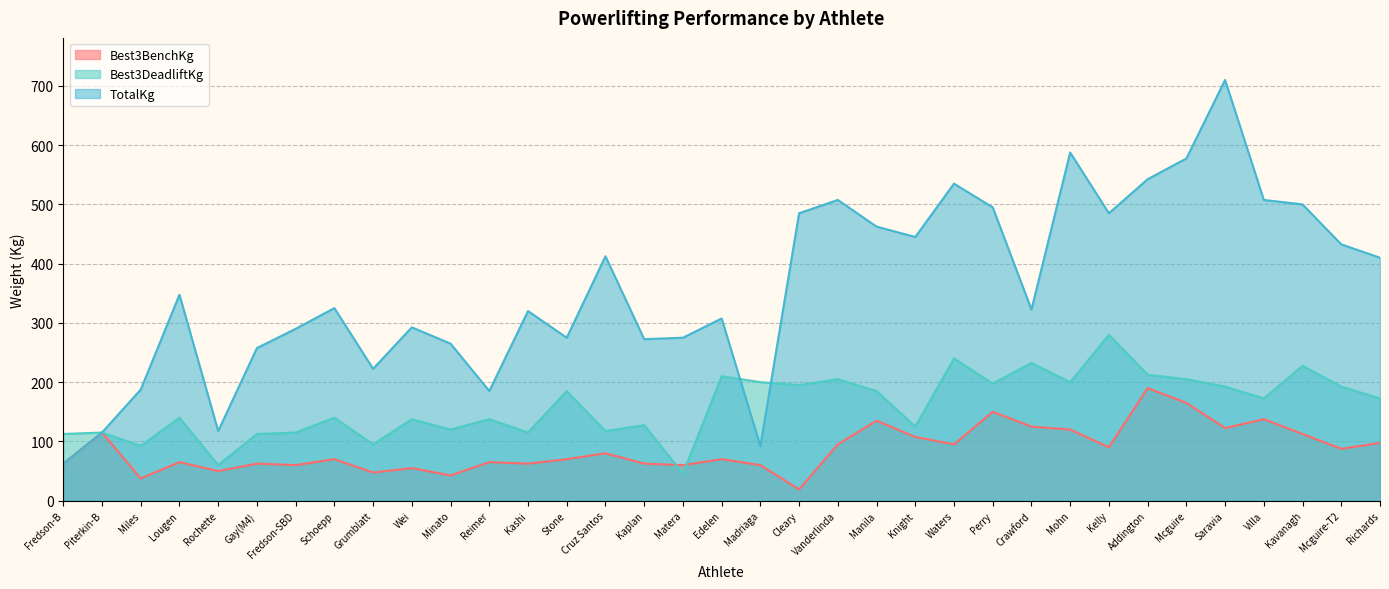

True or false: Best3BenchKg has a value of 43.6 at Kashi.

False